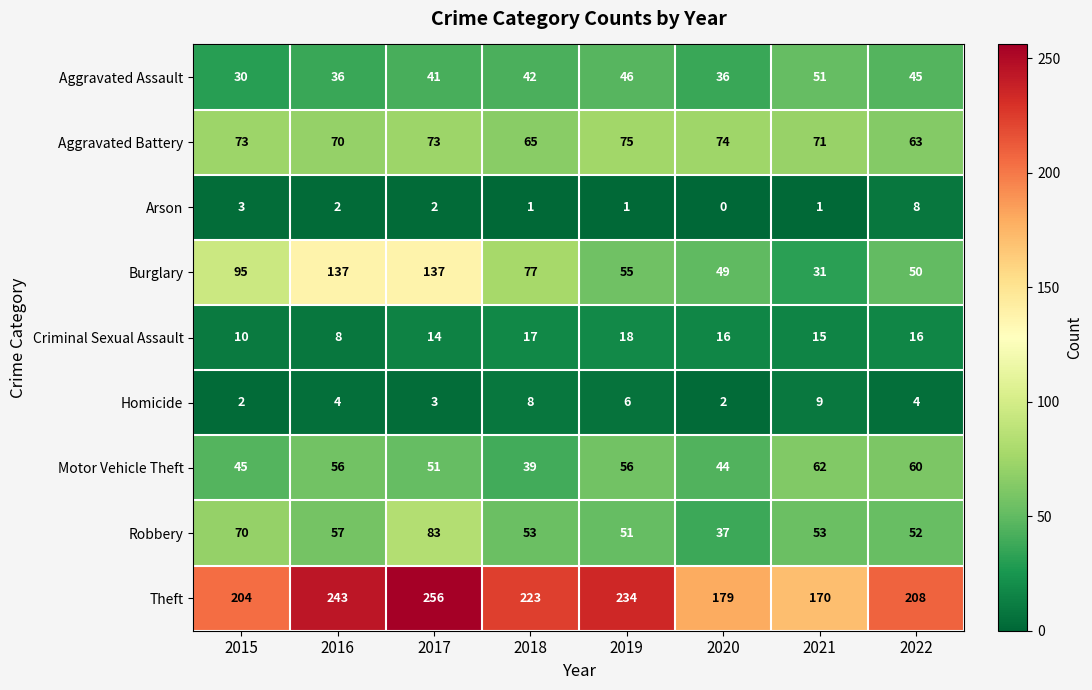

At which label does Criminal Sexual Assault first exceed 16?

2018